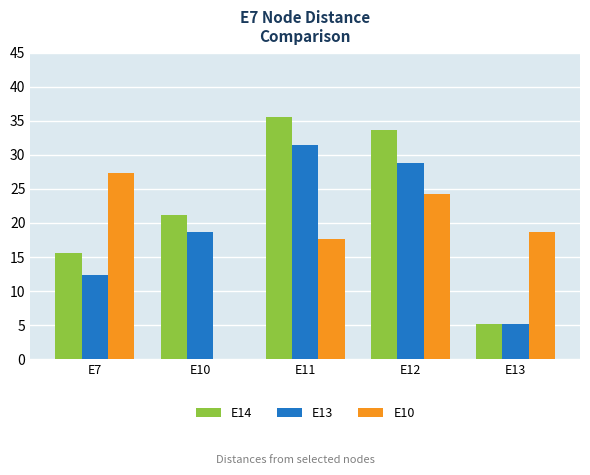

Between E7 and E12, which series saw the biggest shift?

E14